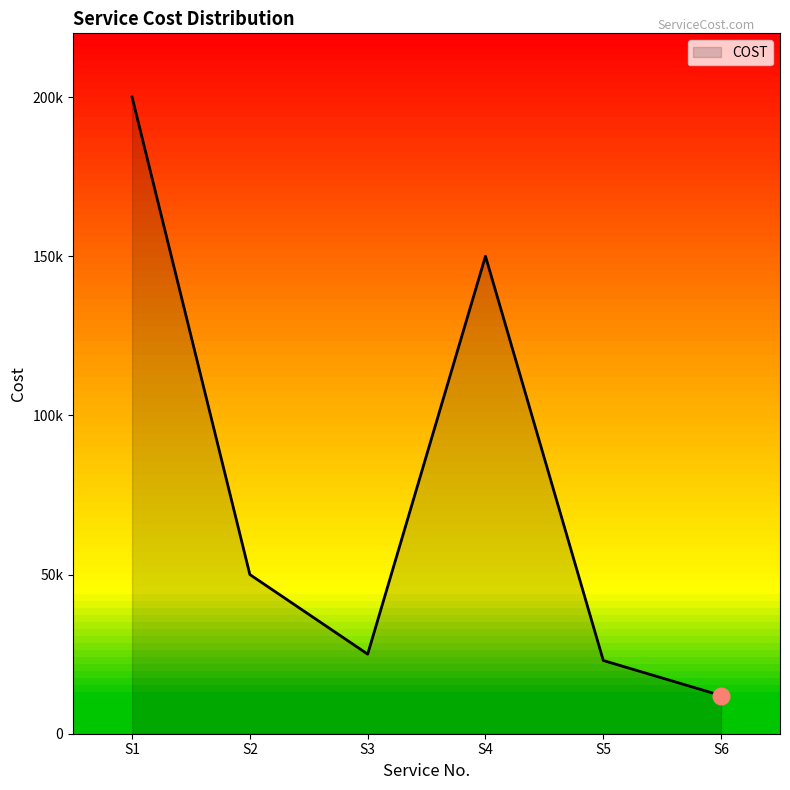

True or false: there are more than 0 points higher than both neighbors.

True